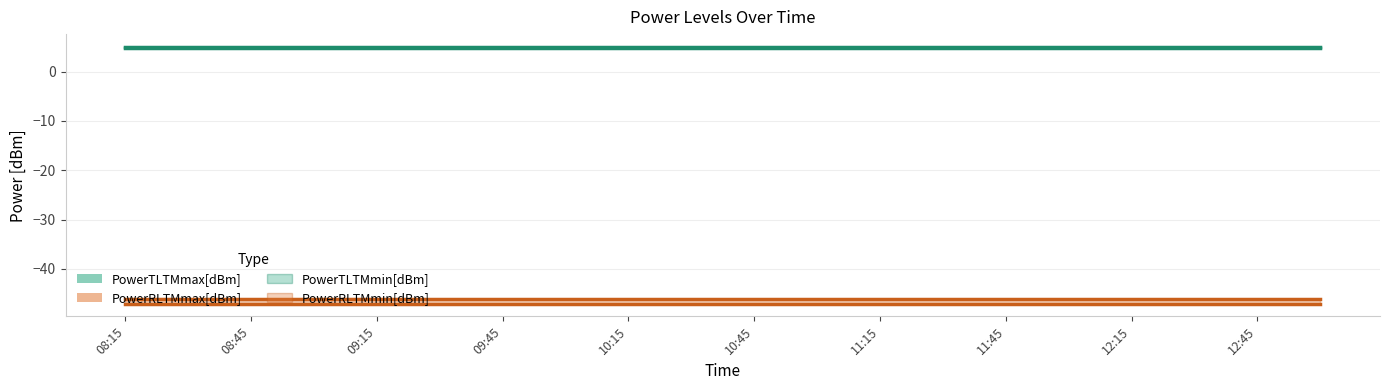

Which series has the widest spread of values?

PowerTLTMmin[dBm]